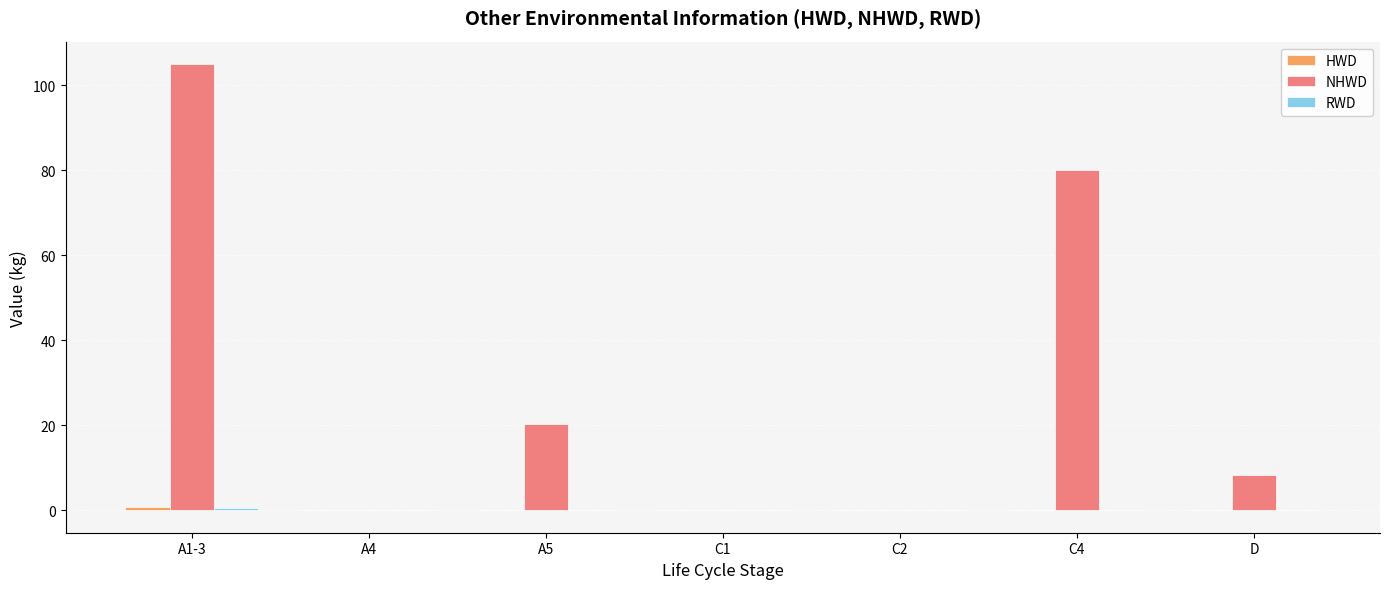

Are the bars horizontal?

No